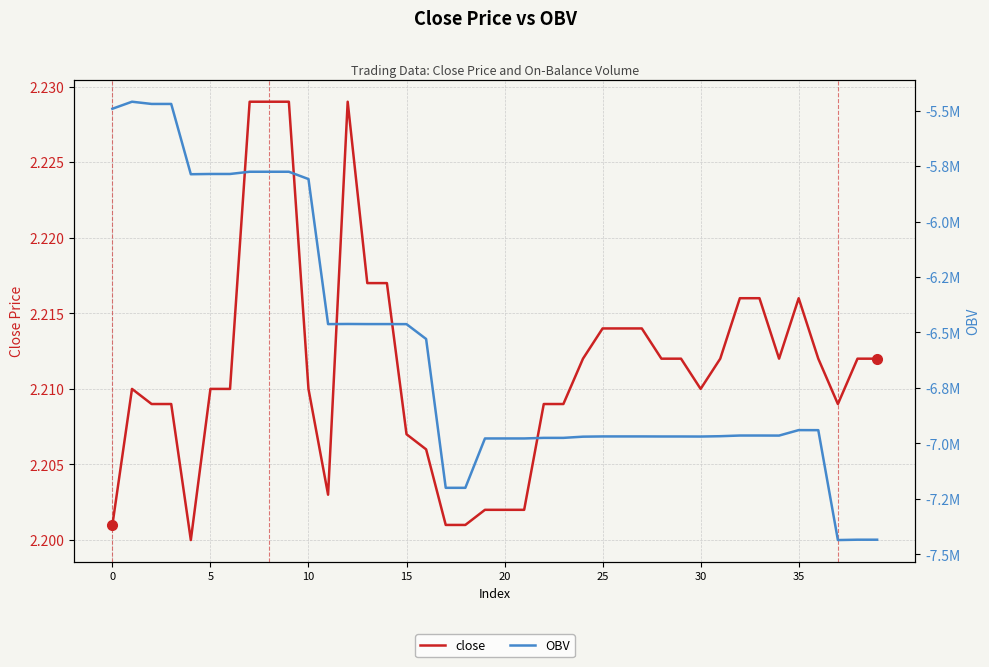

Between 11 and 38, which series saw the biggest shift?

OBV